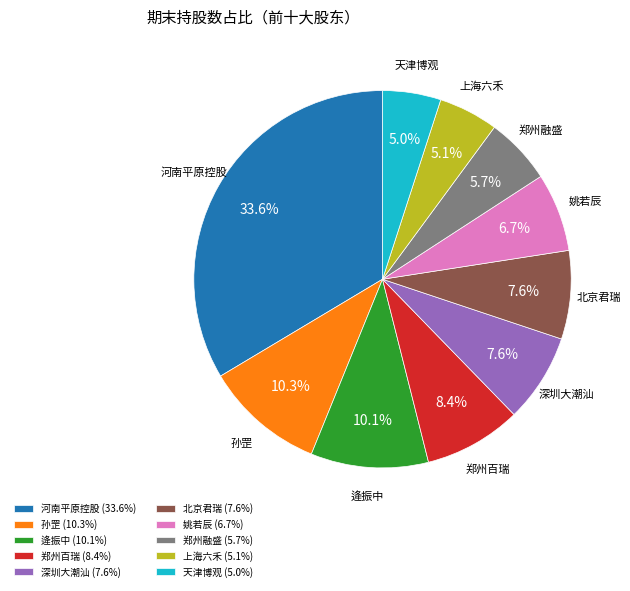

Is there a majority slice in this chart?

No